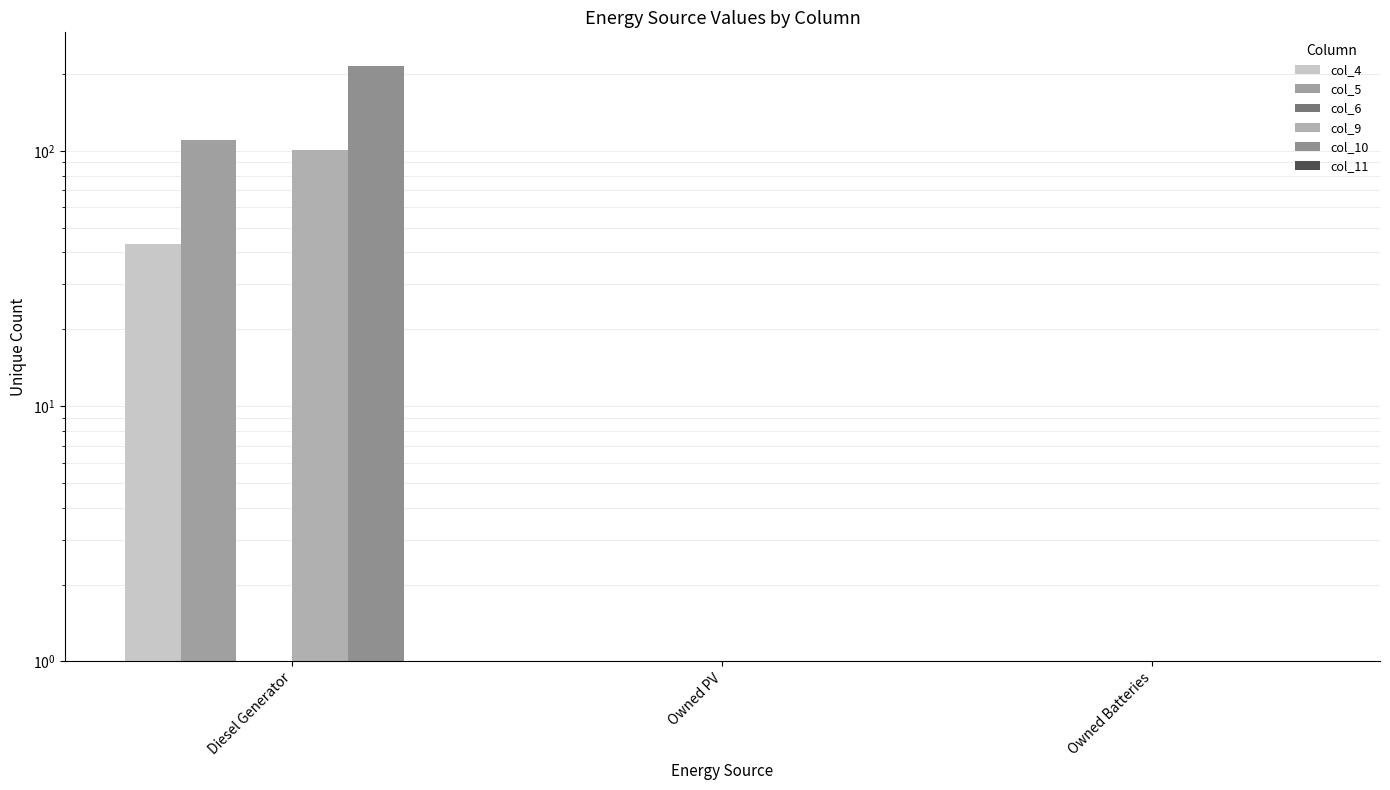

What are all the series names shown in the legend?

col_4, col_5, col_6, col_9, col_10, col_11